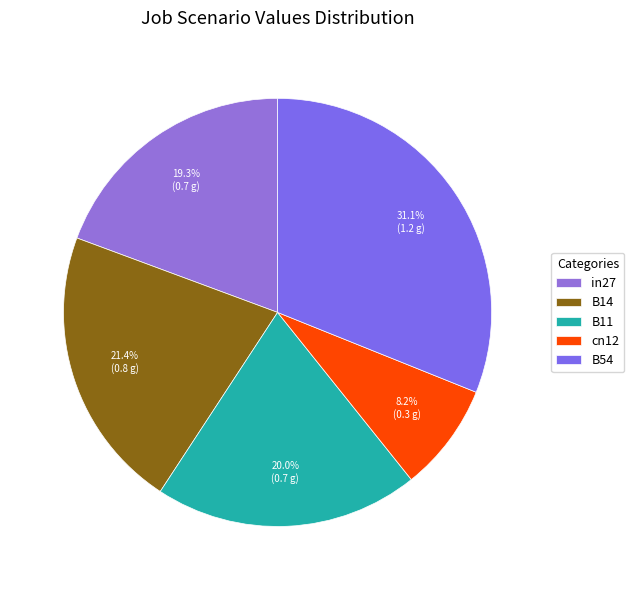

How many slices are in this pie chart?

5